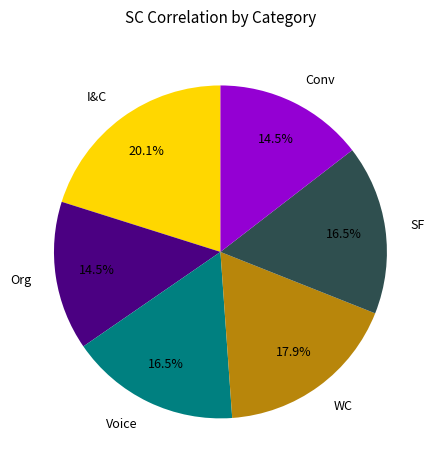

Is there a majority slice in this chart?

No